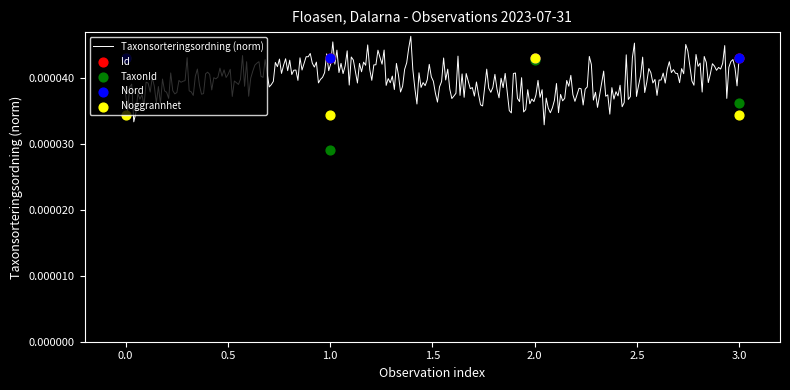

Which series has the largest Y range (max minus min)?

TaxonId